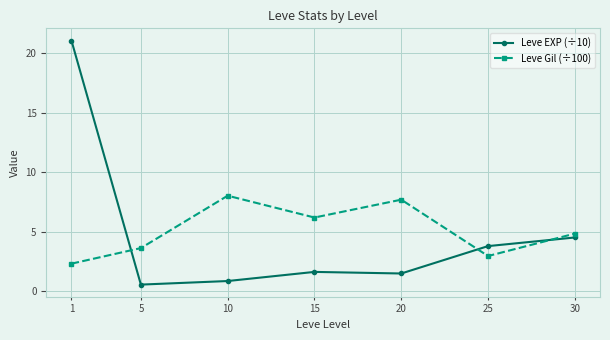

At which category does Leve EXP (÷10) reach its first local peak?

15